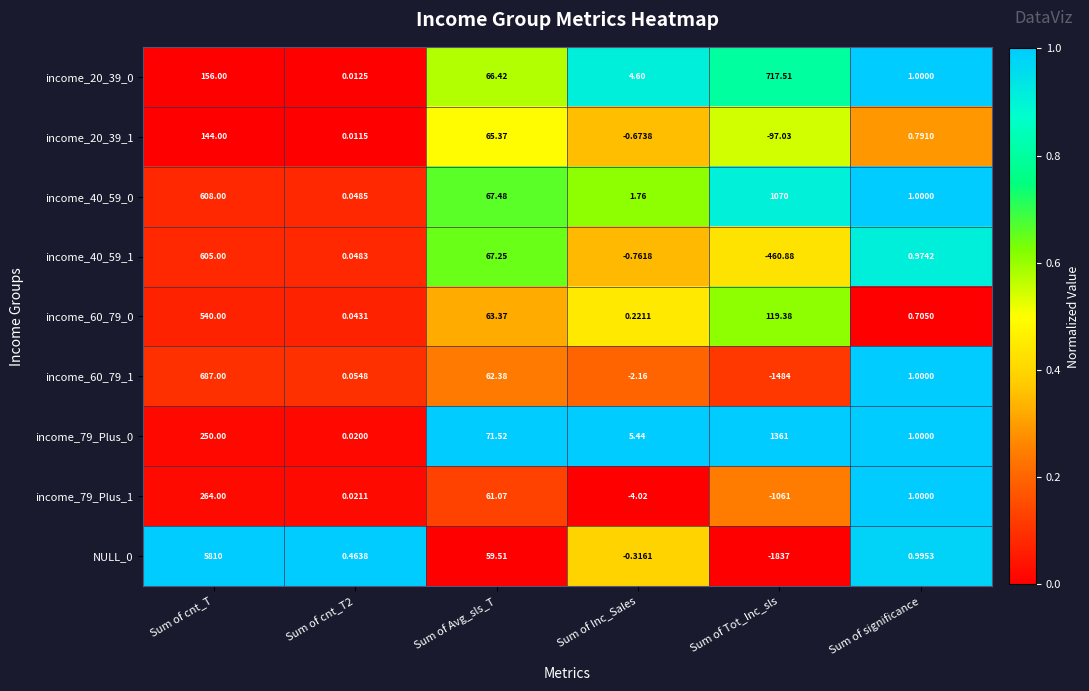

Is the value of income_79_Plus_0 at Sum of Inc_Sales greater than the value of income_79_Plus_1 at Sum of significance?

Yes